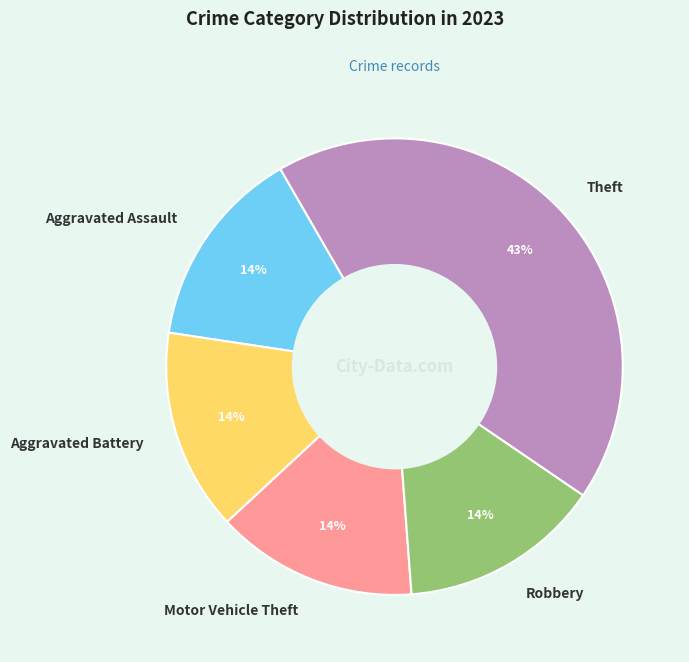

To the nearest percent, what is the difference between the largest and smallest slice percentages?

29%